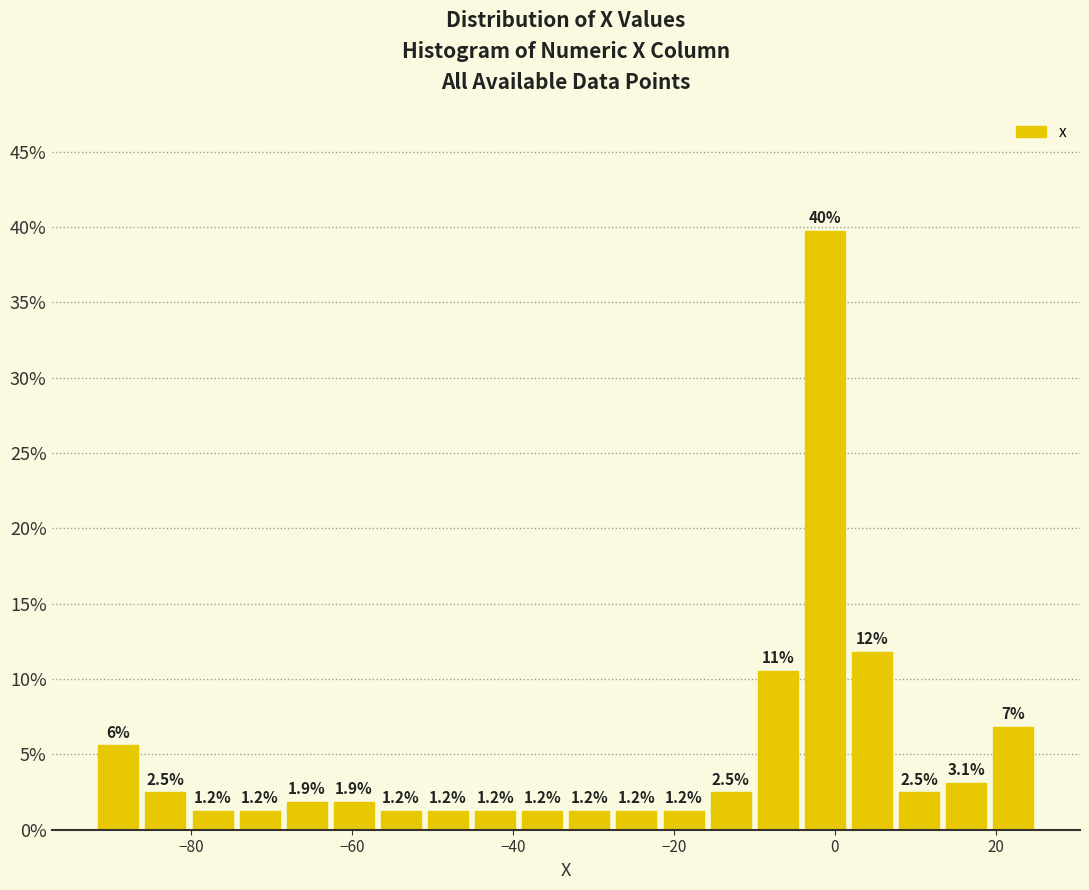

Read against the x-axis, roughly where is the centre of the tallest bar?

-2